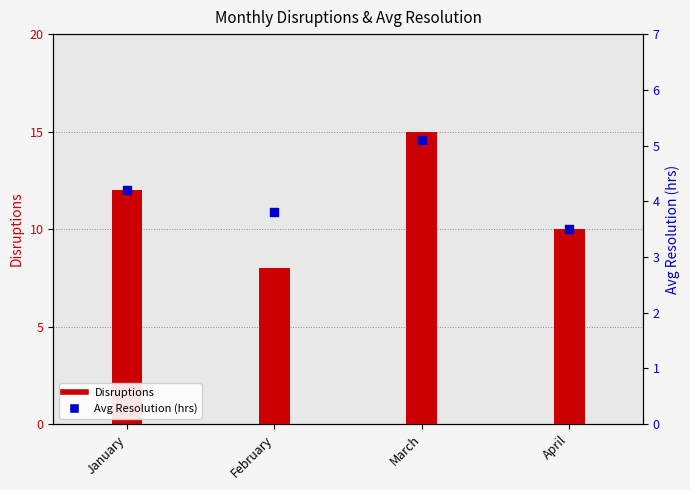

At which category is the sum across all series the highest?

March